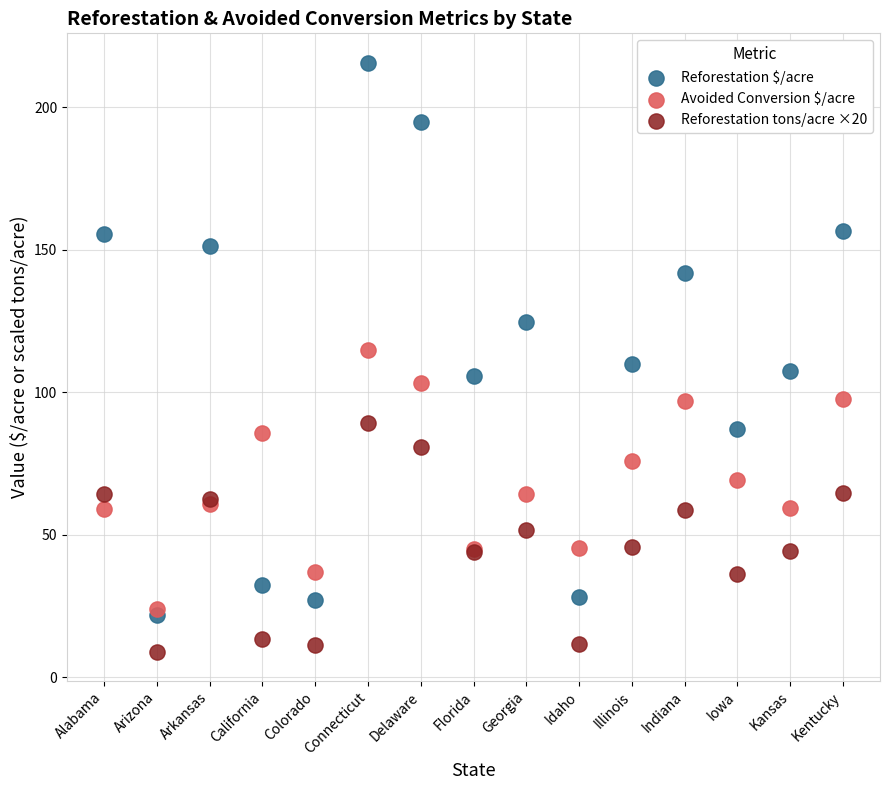

In the Reforestation $/acre series, what Y value is closest to 118?

124.6